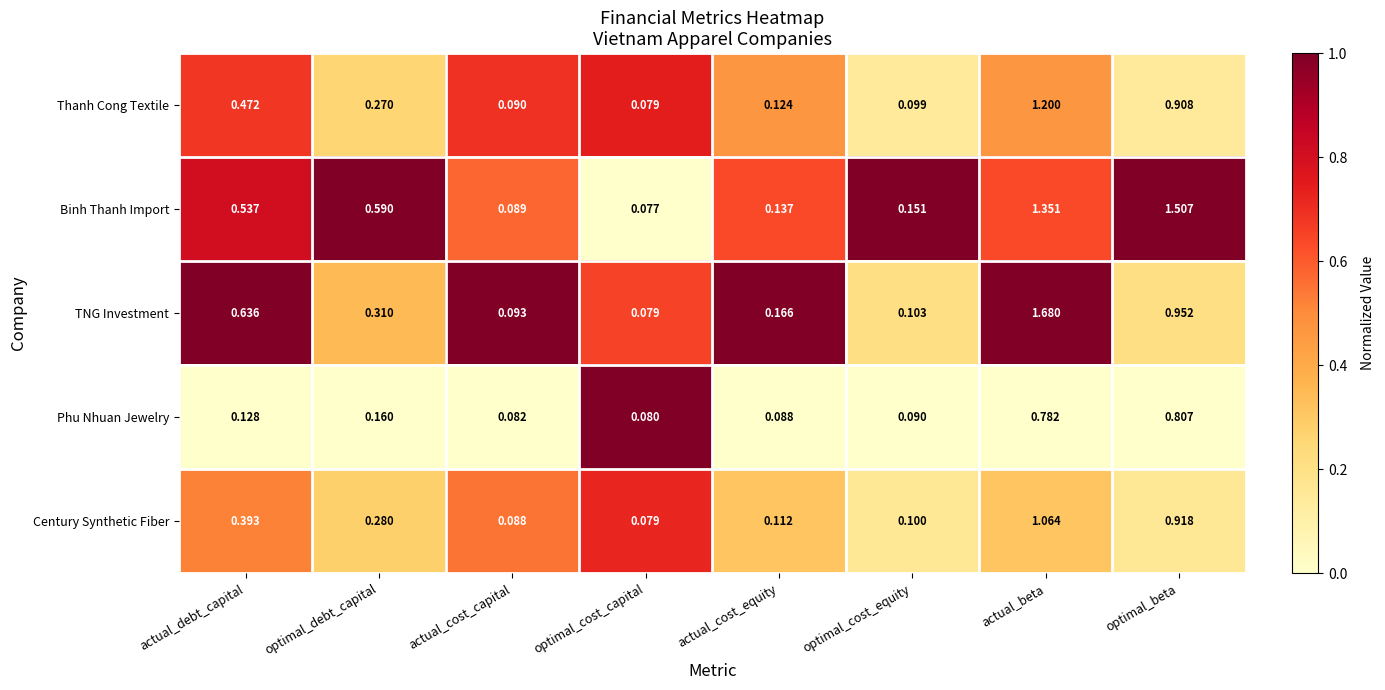

What is the spread (max minus min) of values at actual_cost_capital?

0.0